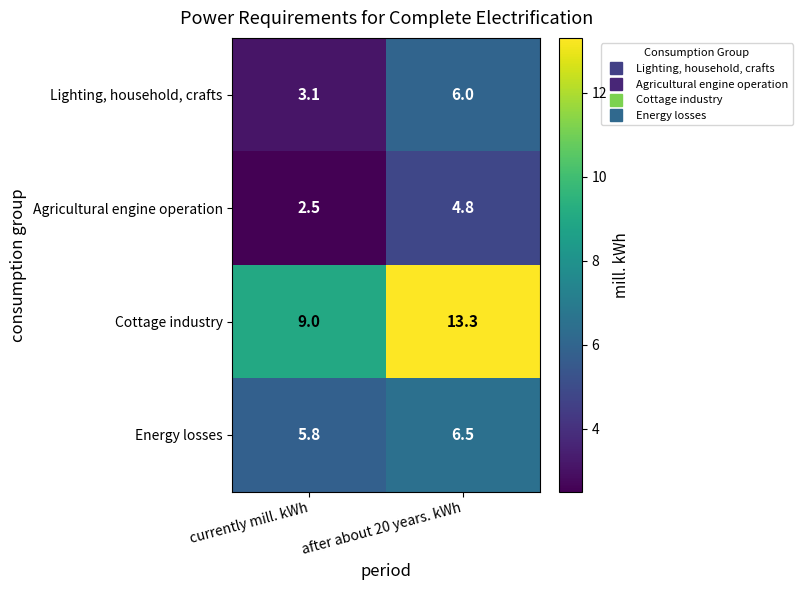

Which category has the lowest value across all series?

currently mill. kWh